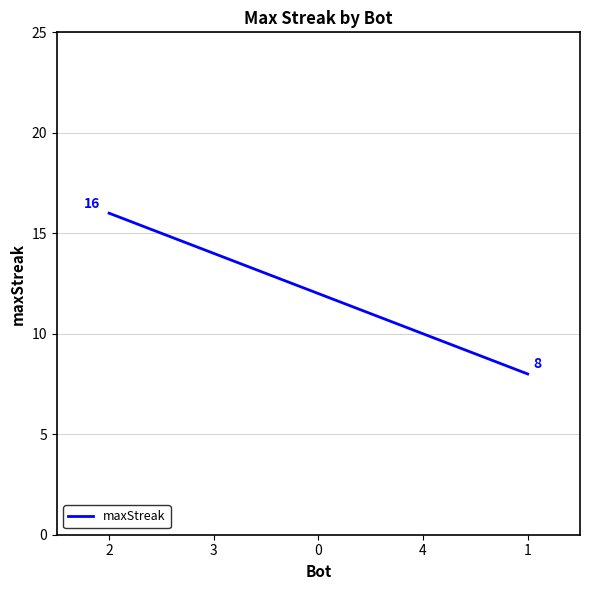

How many distinct data groups are displayed?

1